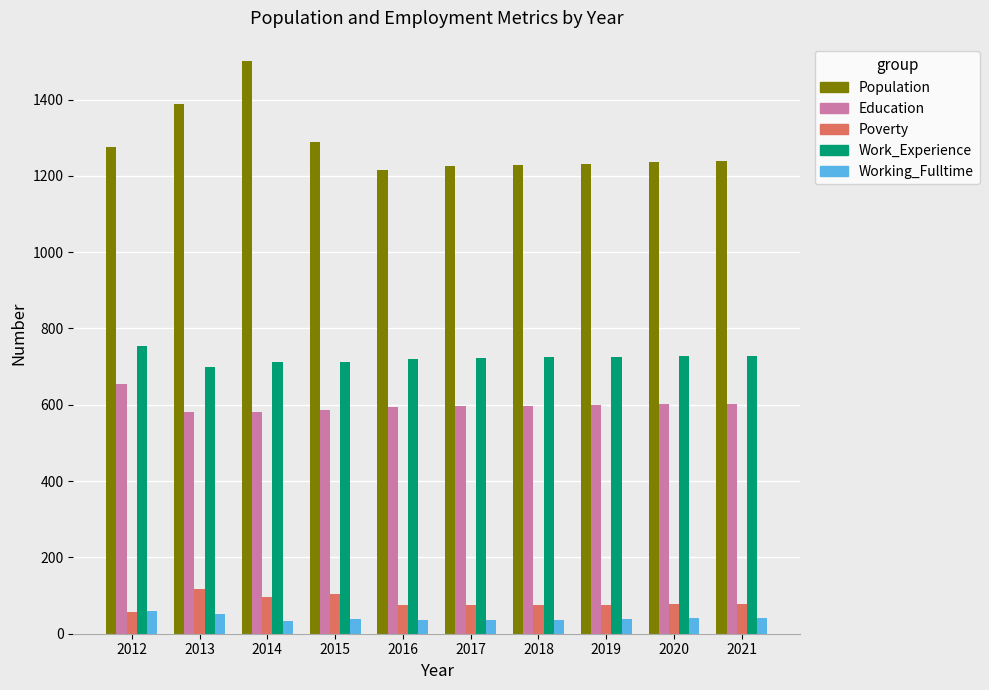

What is the sum of the Population values at 2014 and 2018?

2730